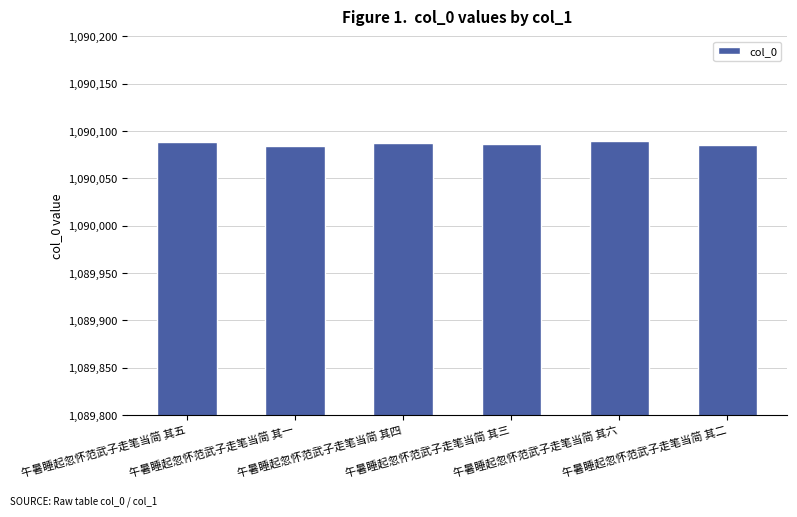

What is the minimum value shown in the chart?

1090084